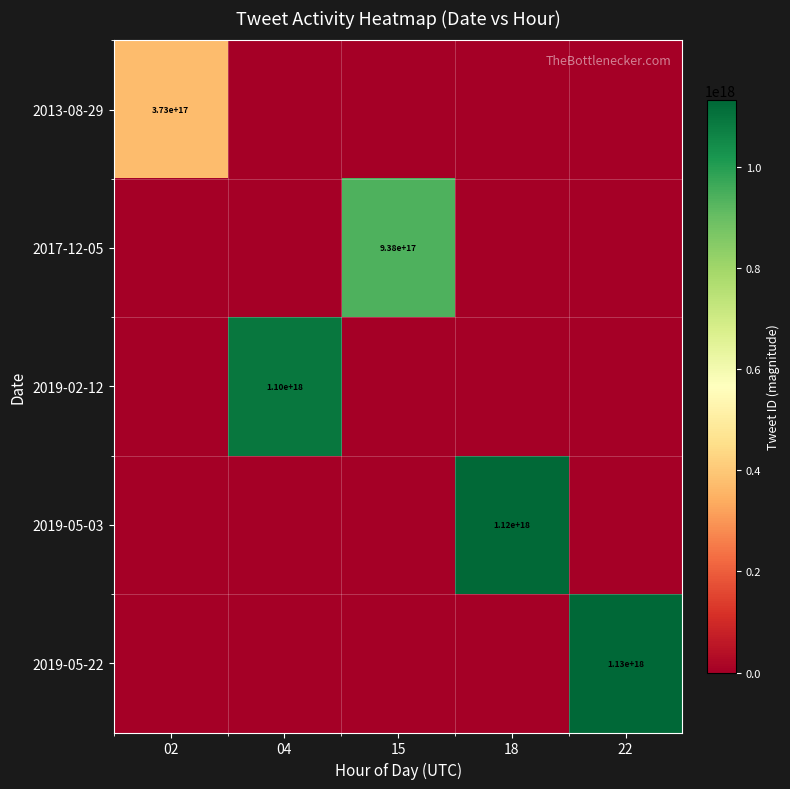

The 2019-05-22 series shows 1130000000000000000 at 22. True or false?

True